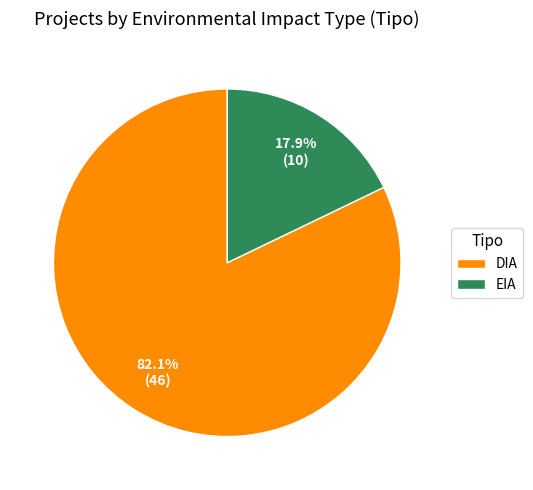

What percentage do DIA and EIA together represent?

100.0%